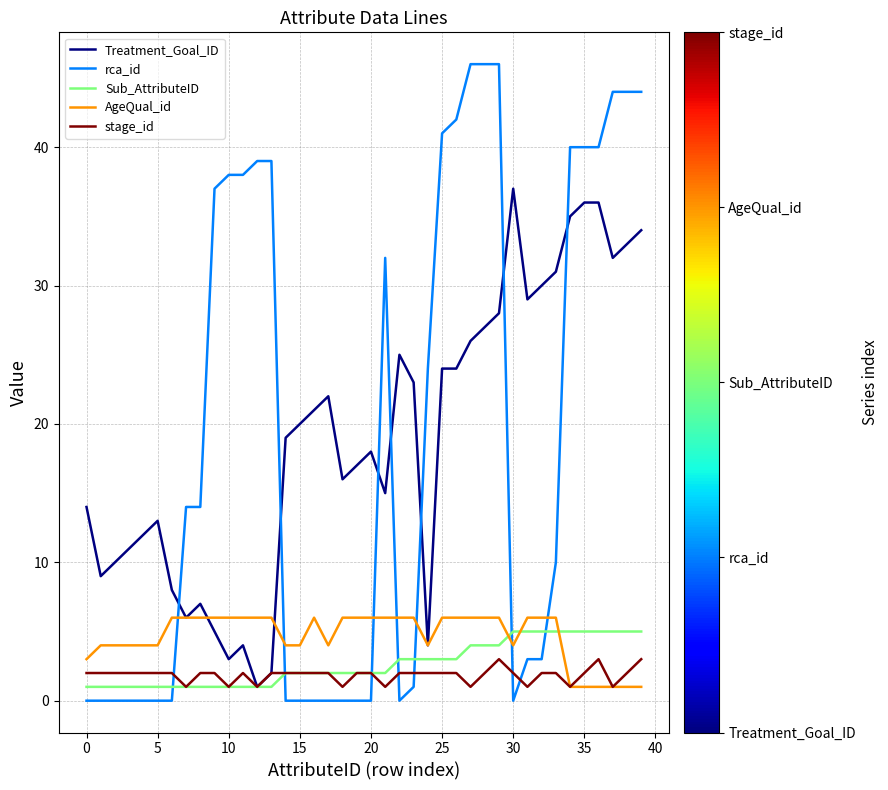

After their last crossing, which series has the higher values: rca_id or stage_id?

rca_id